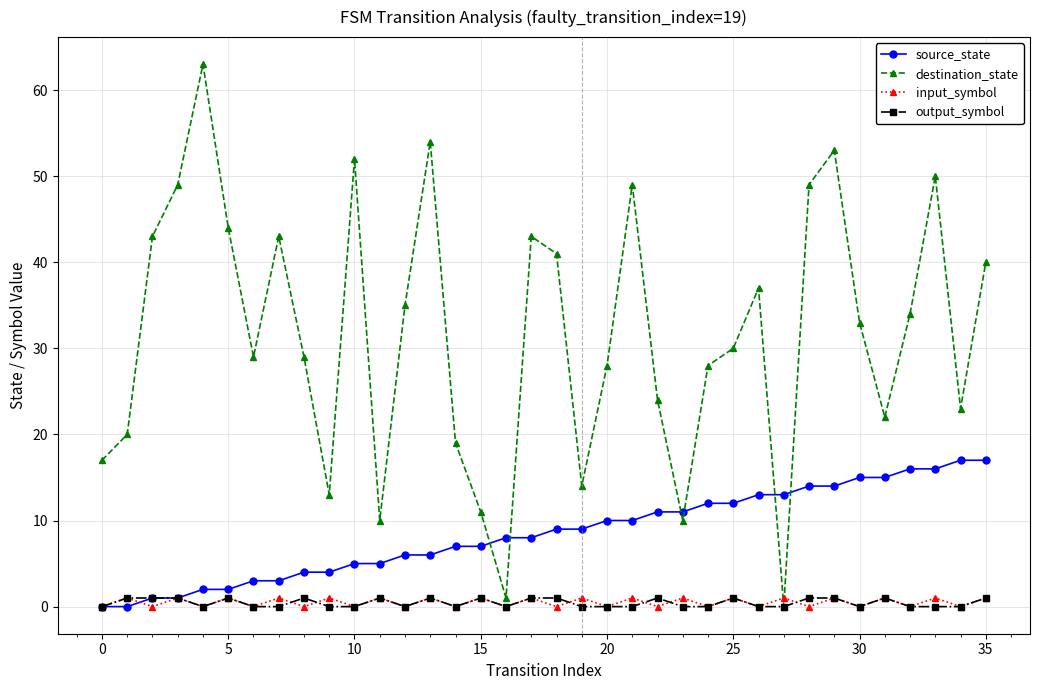

Count the number of data series in this chart.

4